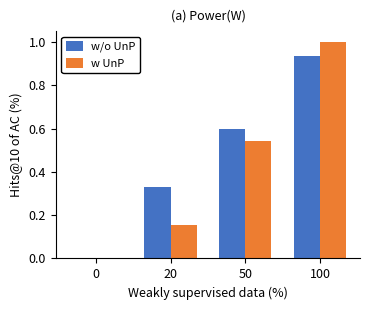

What is the approximate value of w UnP at 100?

1.0